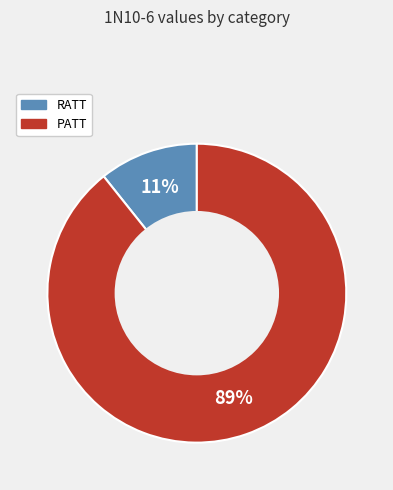

To the nearest percent, what percentage of the pie is RATT?

11%